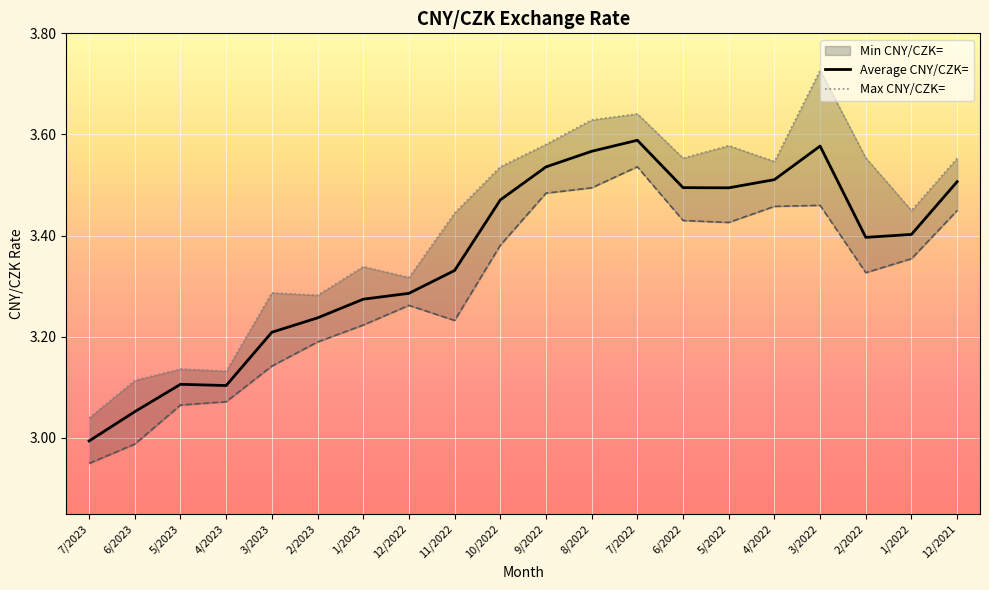

What is the label of the 4th point from the left?

4/2023